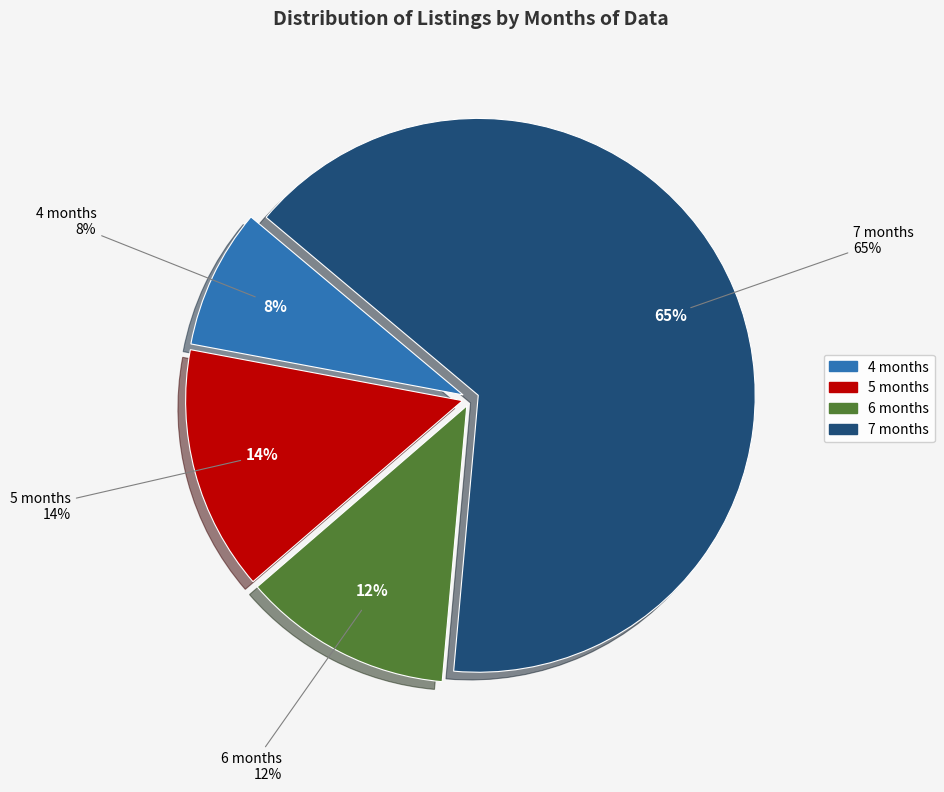

What portion of the pie excludes 7 months?

34.7%